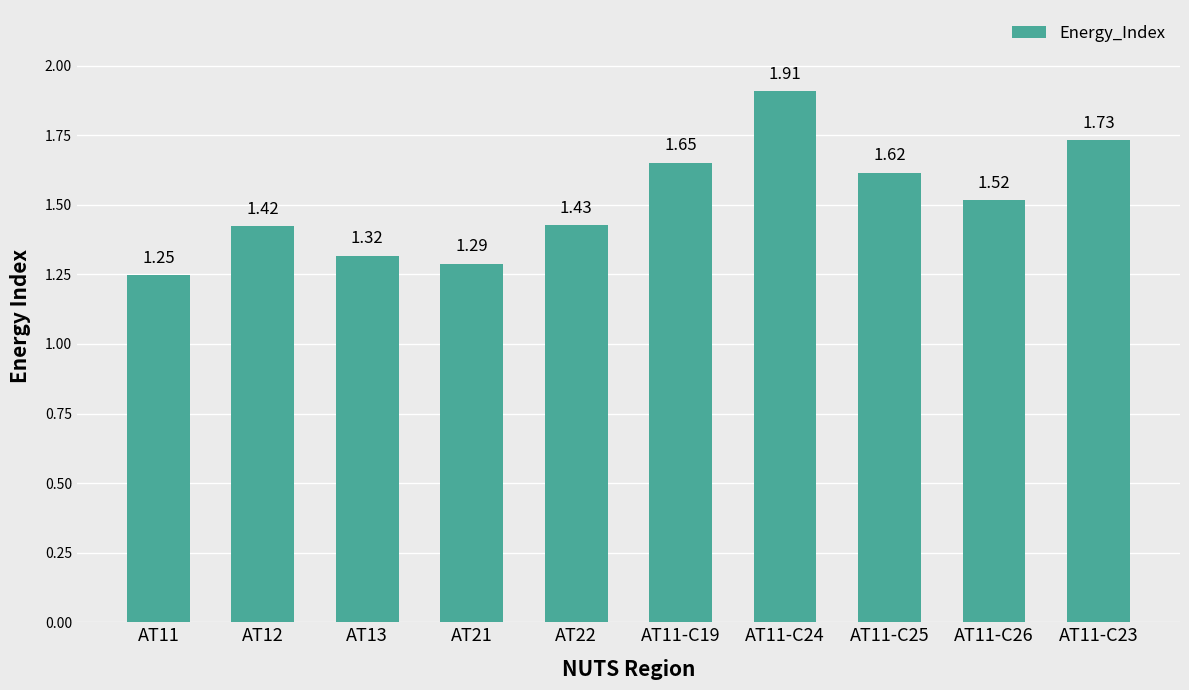

Rank the categories by value from highest to lowest.

AT11-C24, AT11-C23, AT11-C19, AT11-C25, AT11-C26, AT22, AT12, AT13, AT21, AT11